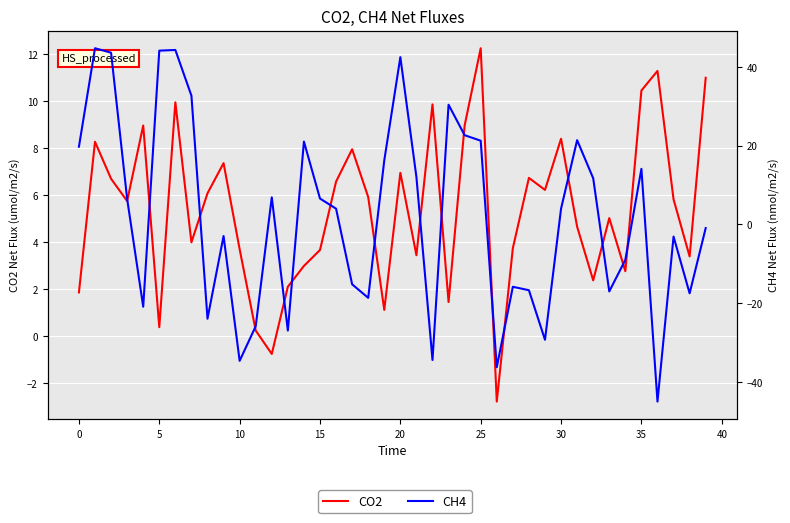

Is this an area chart (filled region under the line)?

No